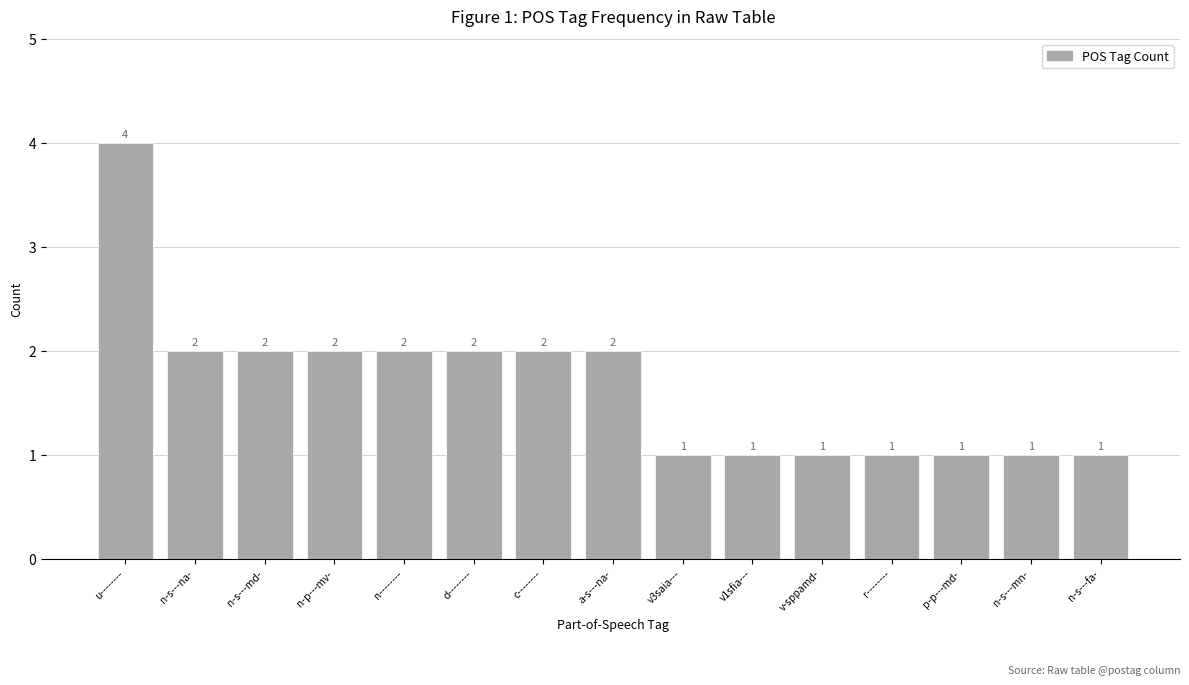

What is the sum of all values?

25